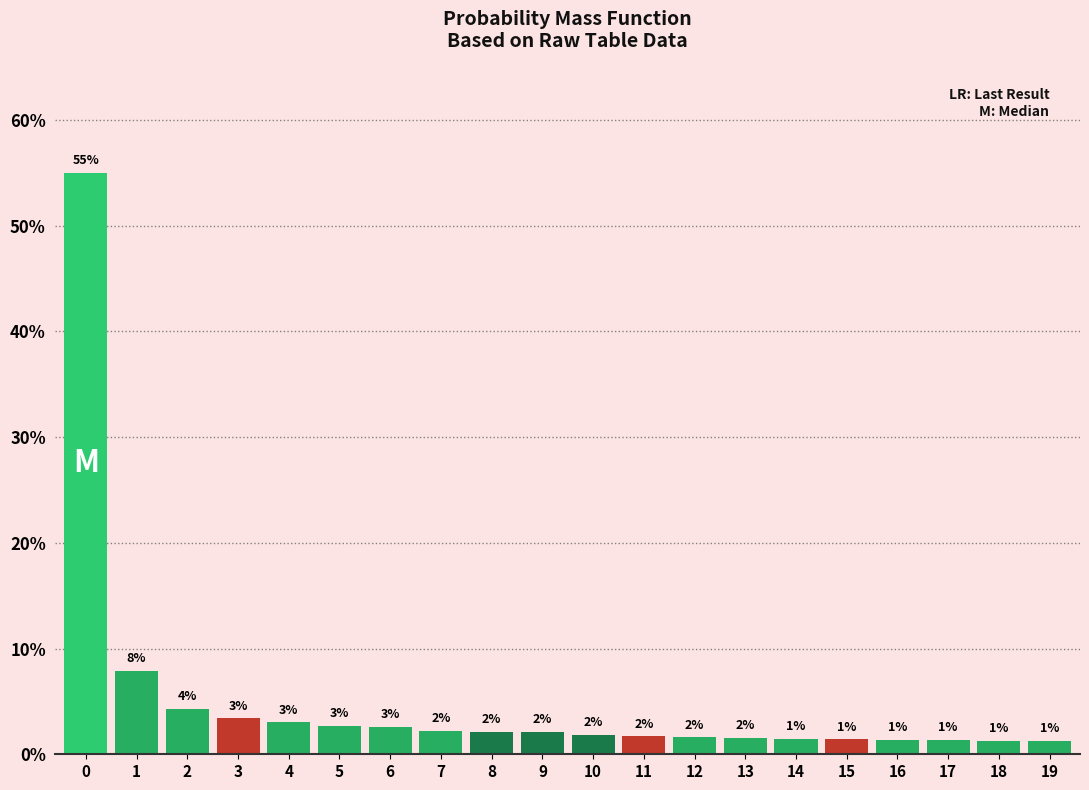

Does the chart contain any negative values?

No